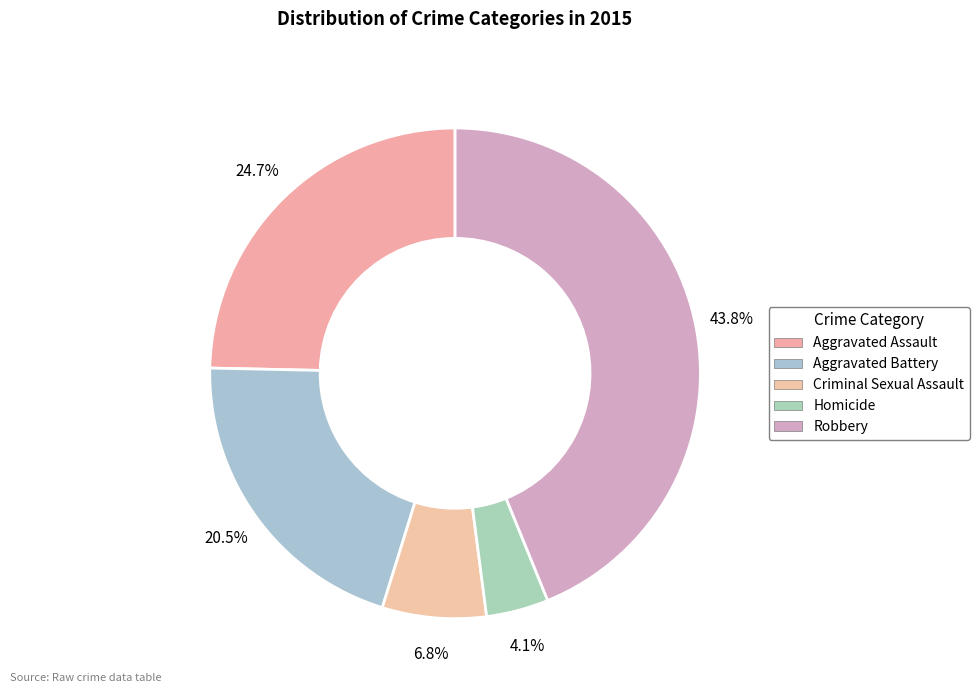

To the nearest percent, what is the average slice percentage?

20%